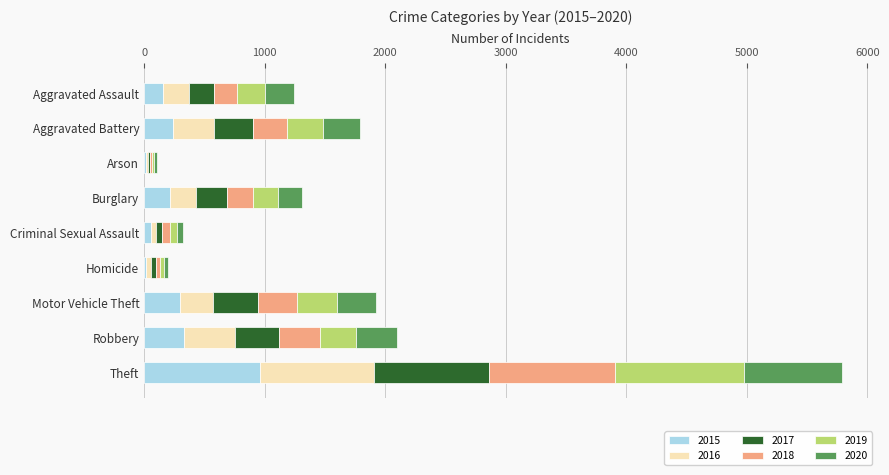

What is the total value across all series at Aggravated Assault?

1240